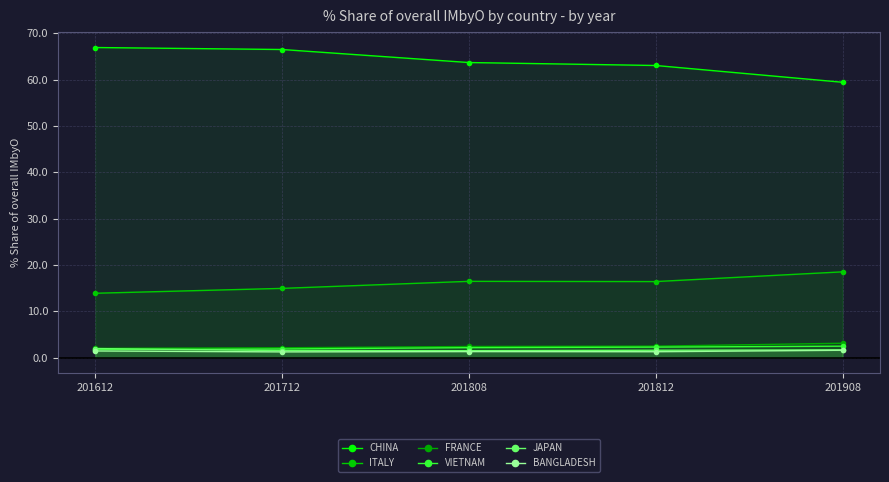

True or false: BANGLADESH has more than 1 interior local peaks.

False